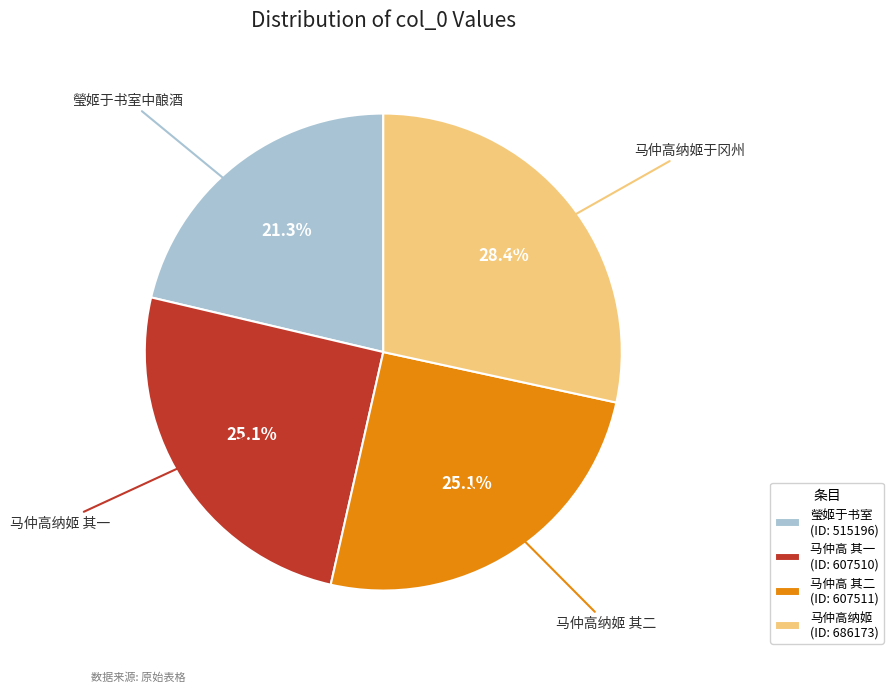

What is the largest slice in the pie chart?

马仲高纳姬 (ID: 686173)